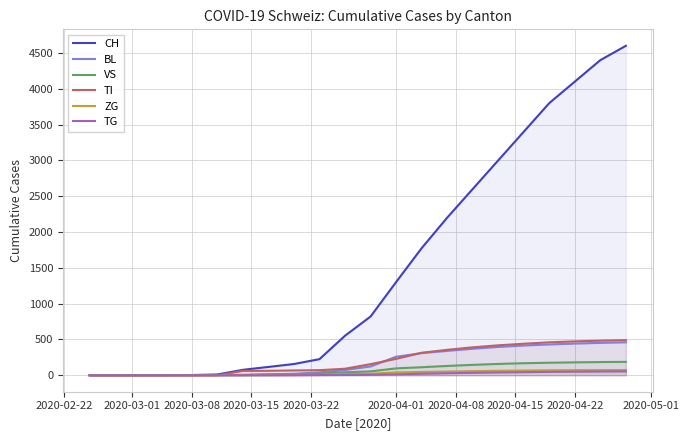

What is the maximum value shown in the chart?

4600